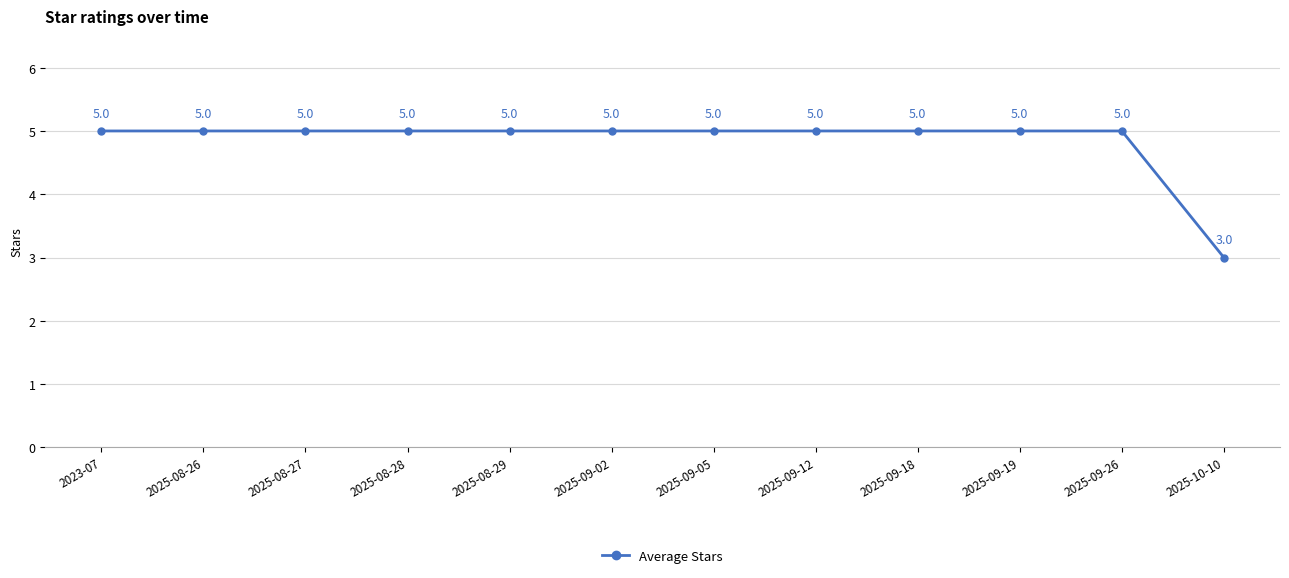

Approximately how many times larger is the value at 2023-07 compared to 2025-09-05?

1.0